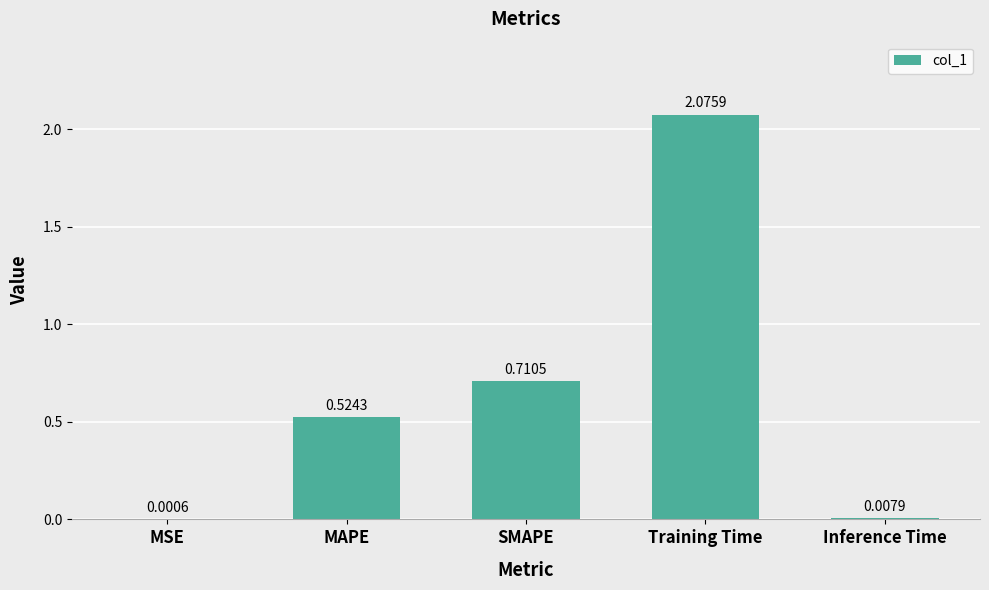

Where is the data nearest to the value 1?

SMAPE